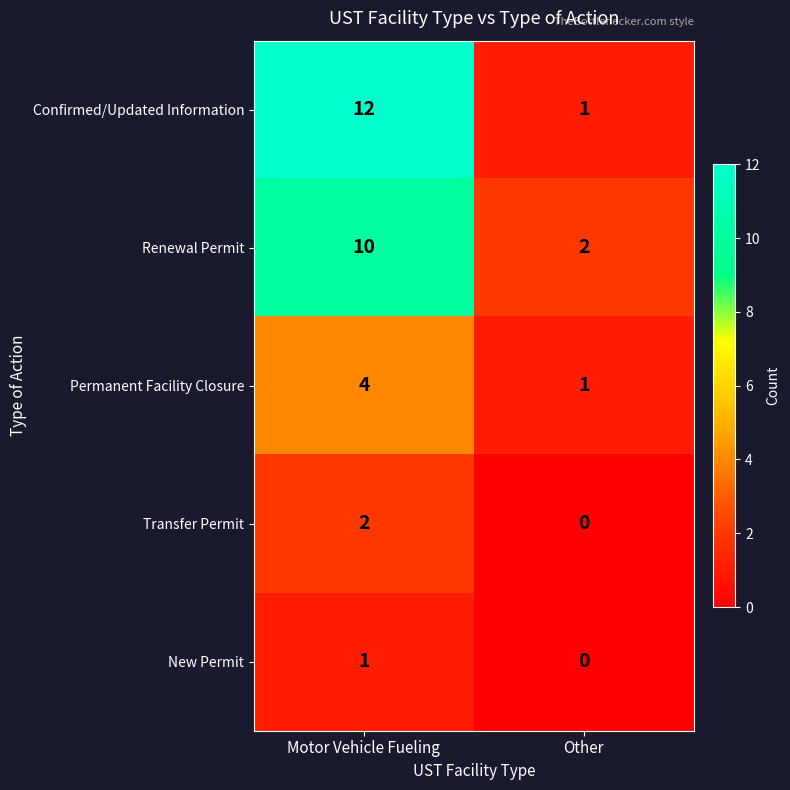

List the series in order of their peak value, highest first.

Confirmed/Updated Information, Renewal Permit, Permanent Facility Closure, Transfer Permit, New Permit